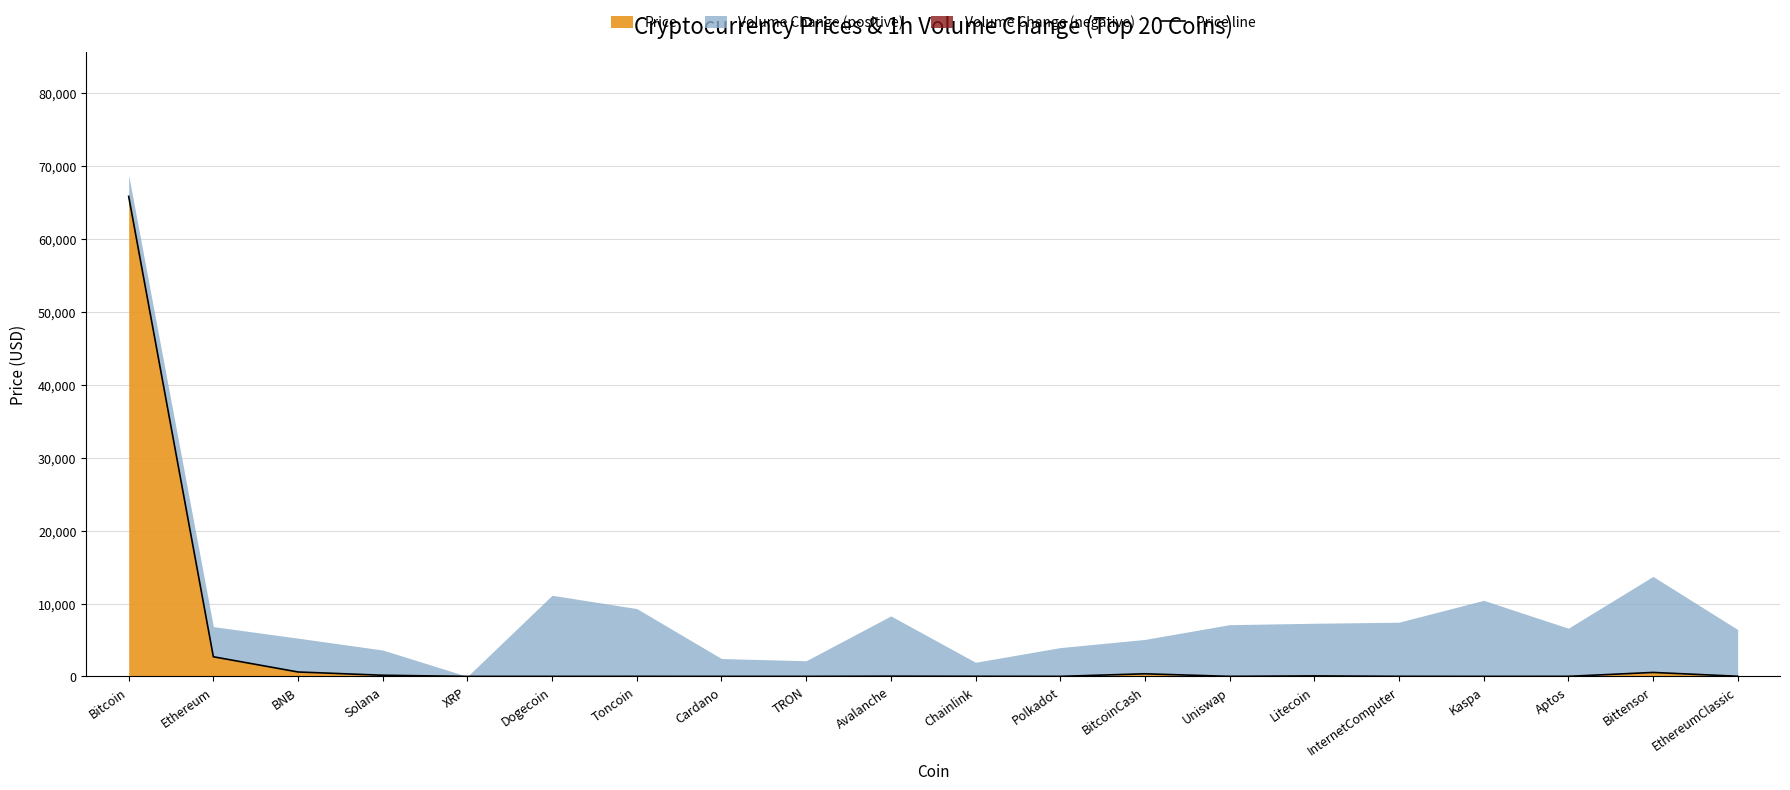

What position from the right is Solana?

17